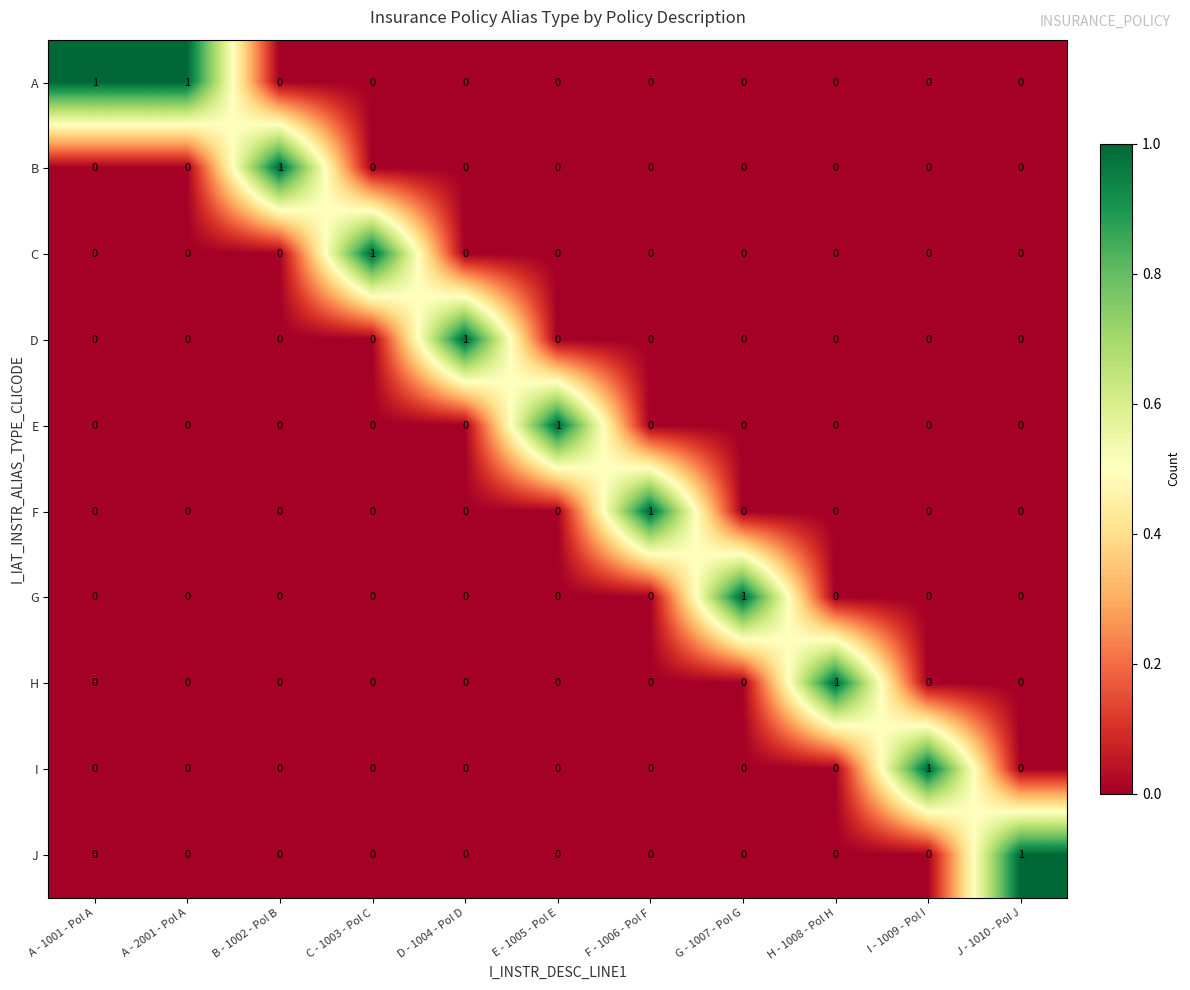

How many series are shown in this chart?

10